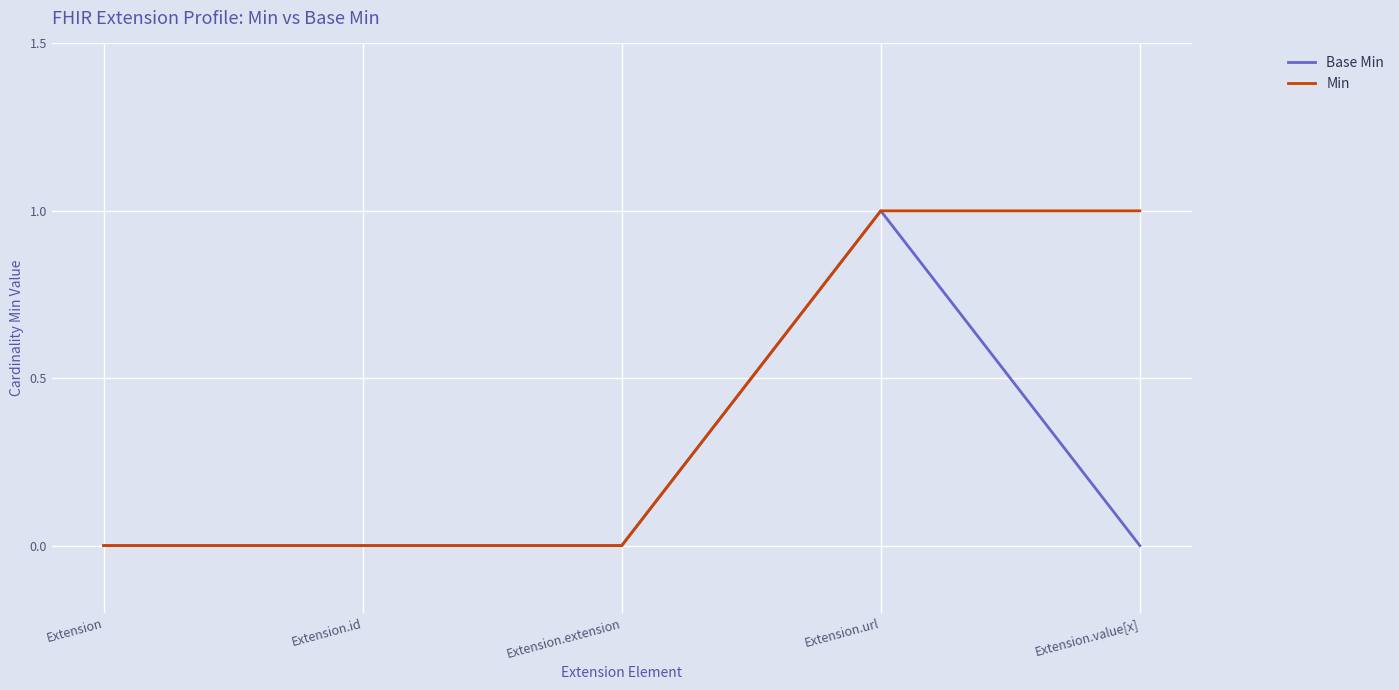

List the series in order of their overall mean, highest first.

Min, Base Min